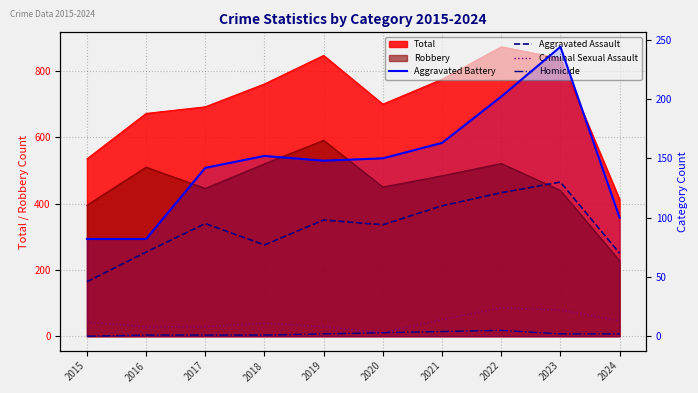

True or false: Aggravated Assault and Homicide cross at least once.

False